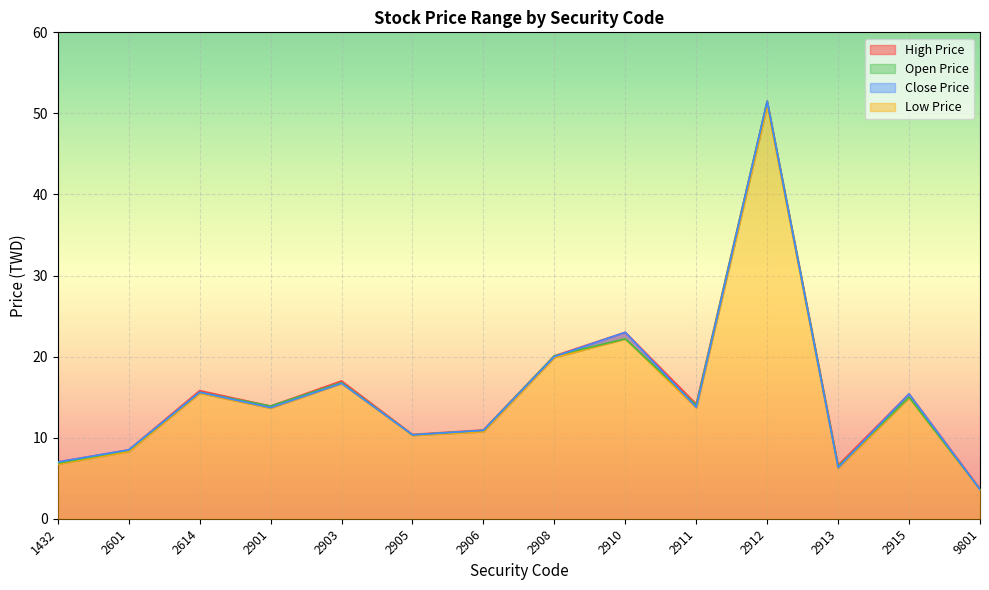

Which category has the highest value across all series?

2912